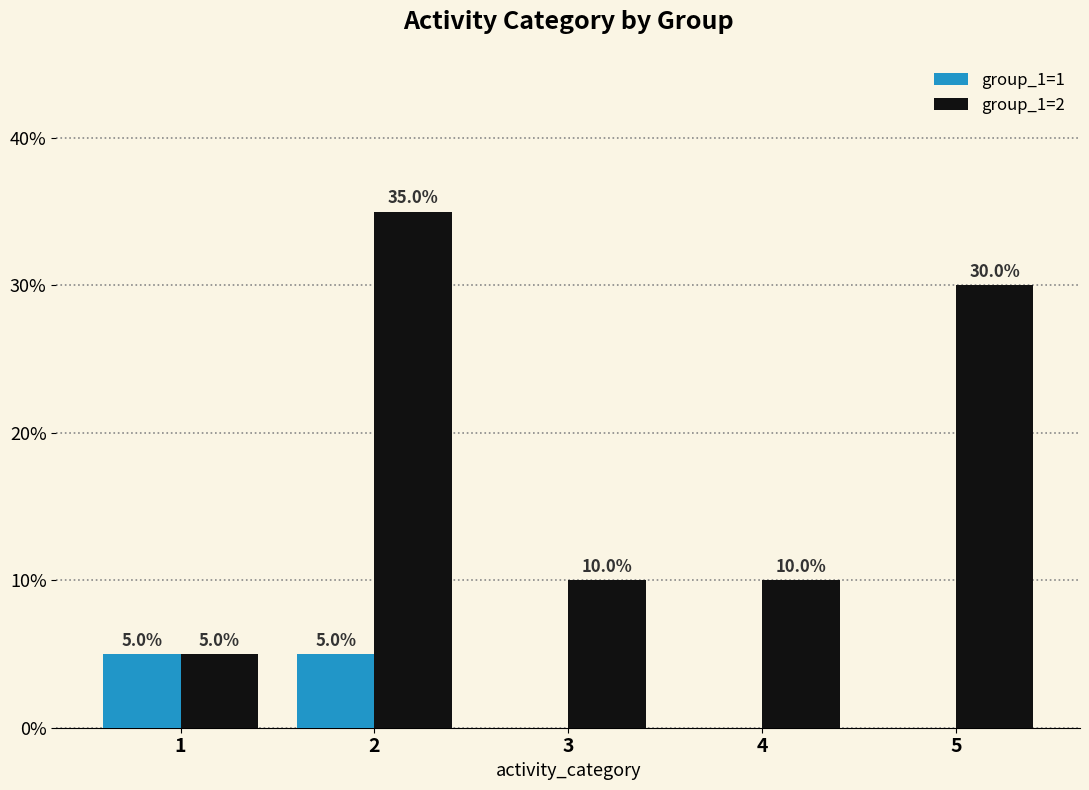

Is the value of group_1=2 at 2 greater than the value of group_1=1 at 5?

Yes